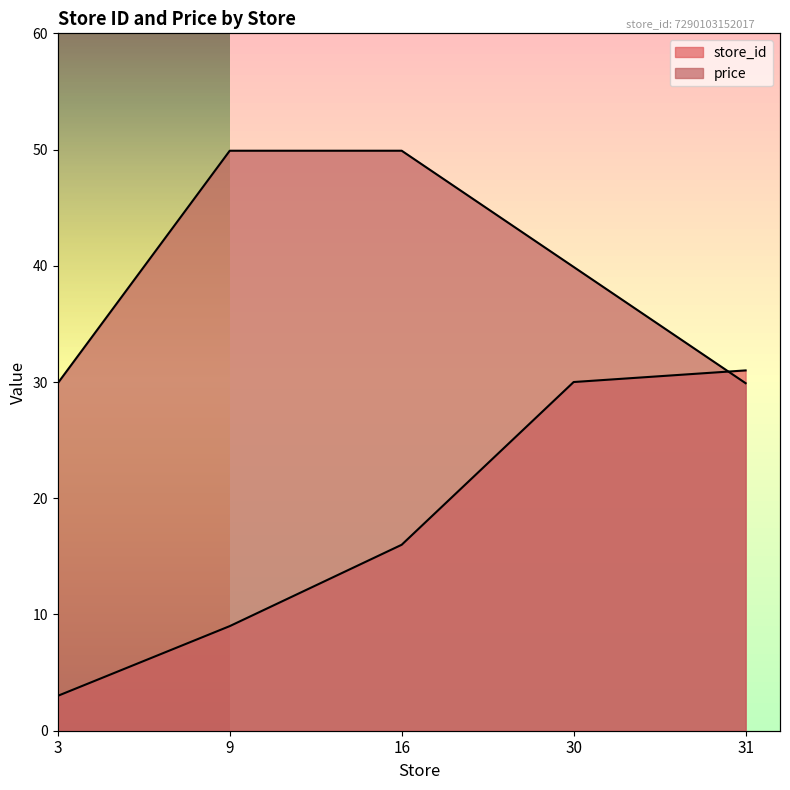

What is the average value of the store_id series?

17.8